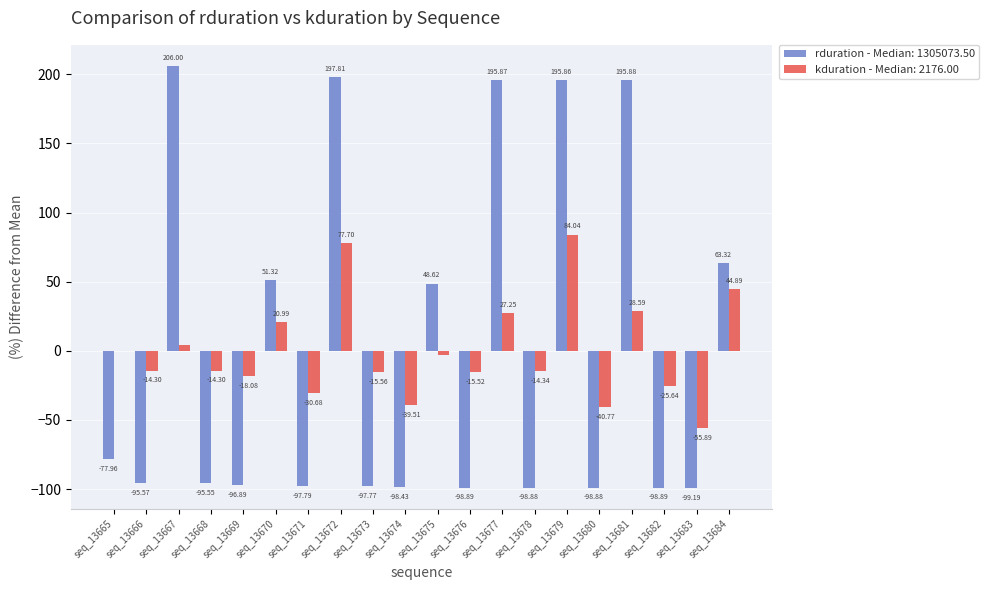

Are the bars horizontal?

No